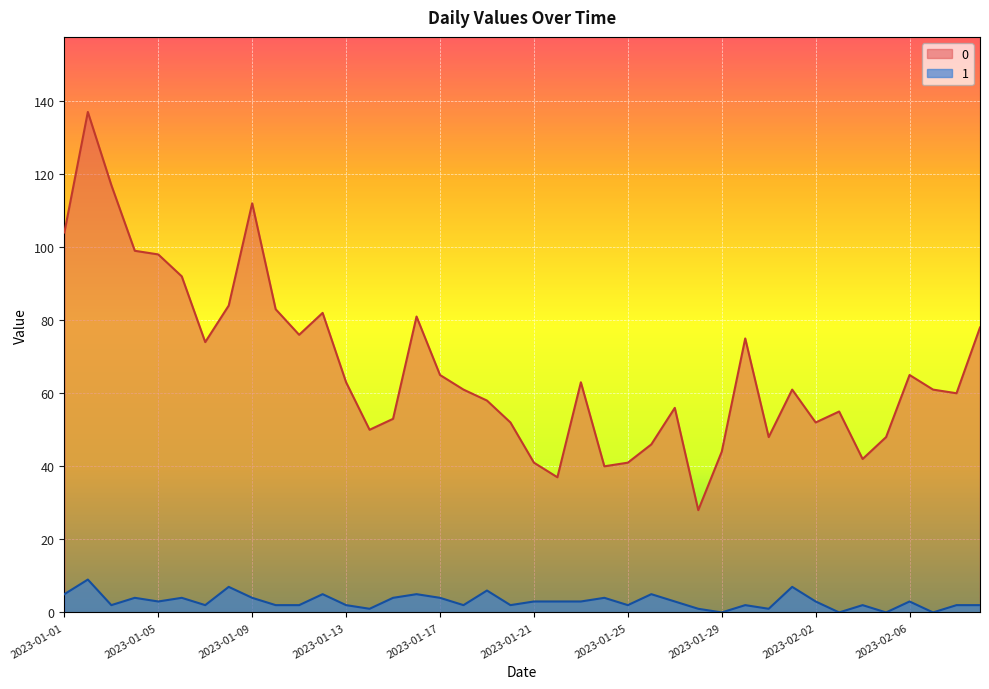

True or false: 0 and 1 intersect in this chart.

False